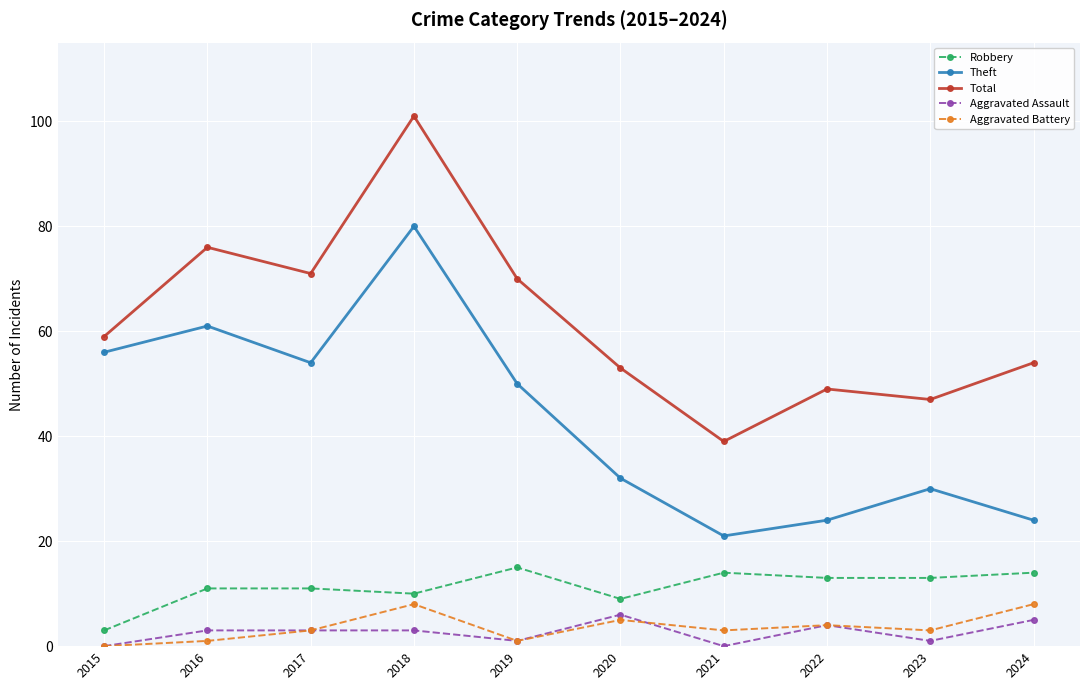

What is the difference between the maximum and minimum values in the Aggravated Assault series?

6